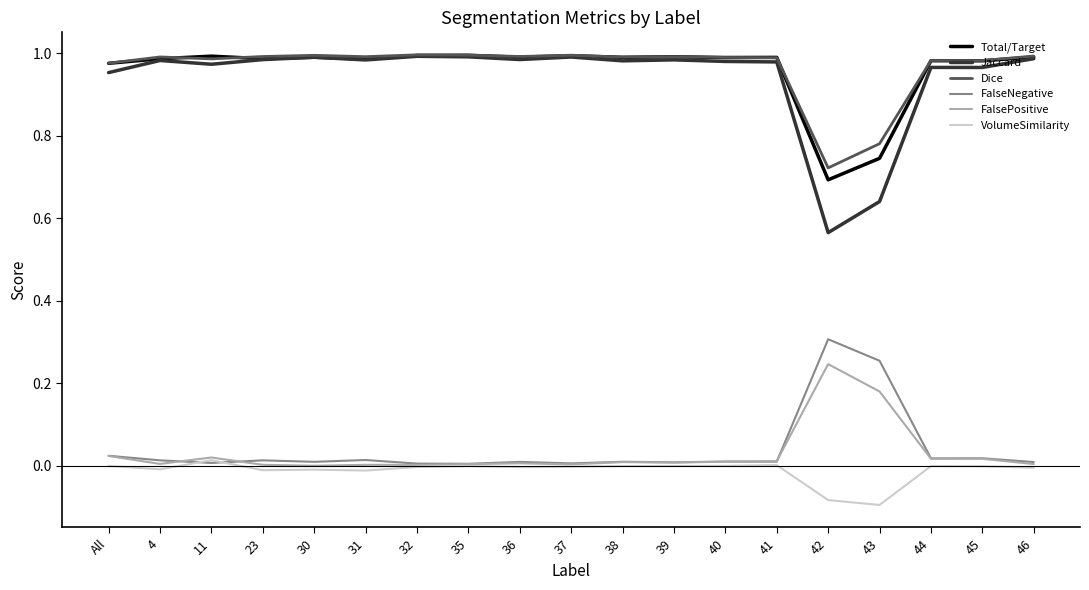

True or false: VolumeSimilarity and Dice cross at least once.

False